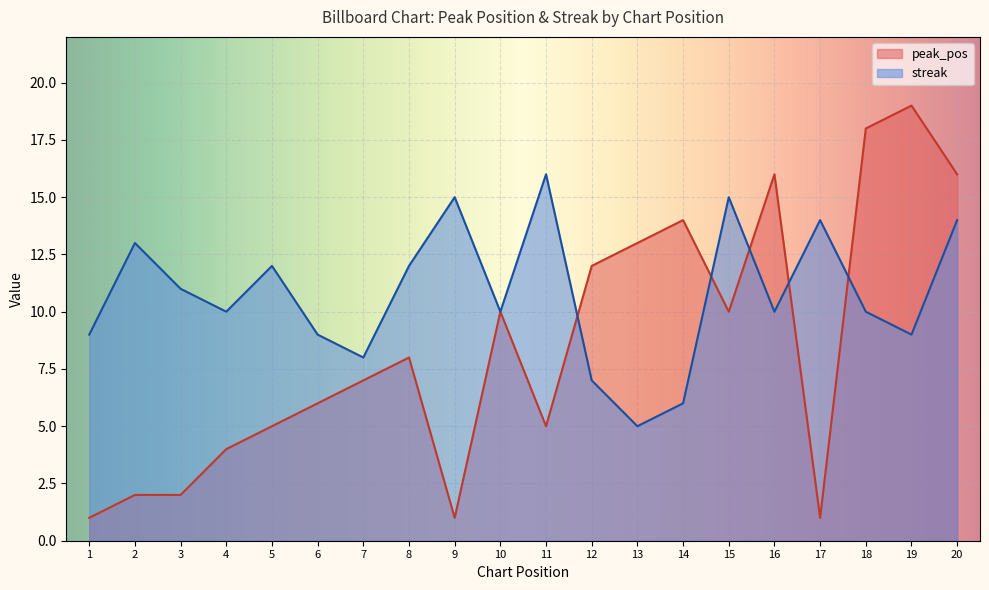

At 15, list the series in order from largest to smallest.

streak, peak_pos